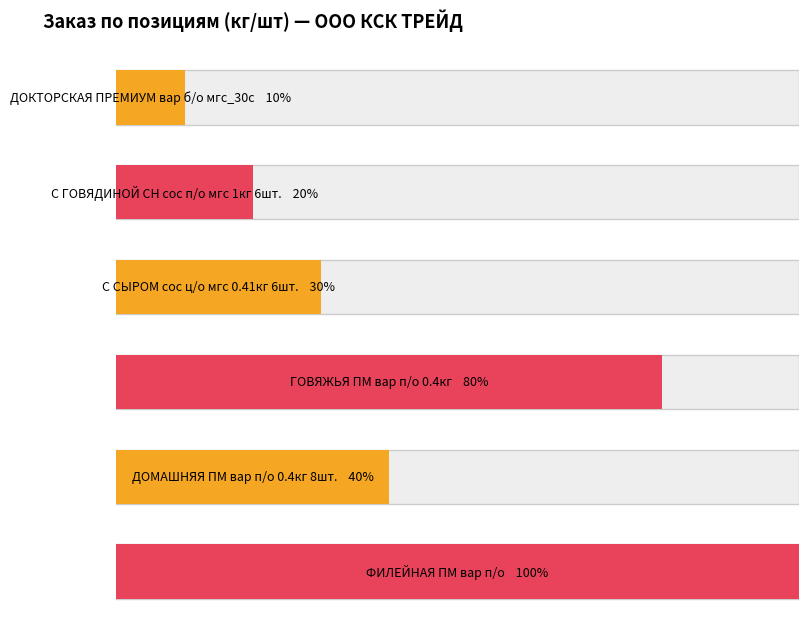

Reading right to left, list all the values displayed in this chart.

ФИЛЕЙНАЯ Папа может вар п/о=100	ДОМАШНЯЯ Папа может вар п/о 0,4кг 8шт.=40	ГОВЯЖЬЯ Папа может вар п/о 0.4кг=80	С СЫРОМ сос ц/о мгс 0.41кг 6шт.=30	С ГОВЯДИНОЙ СН сос п/о мгс 1кг 6шт.=20	ДОКТОРСКАЯ ПРЕМИУМ вар б/о мгс_30с=10